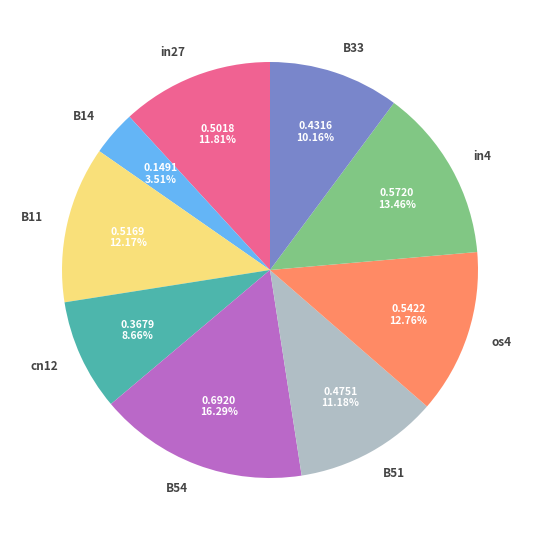

Which has a higher value, B33 or in4?

in4